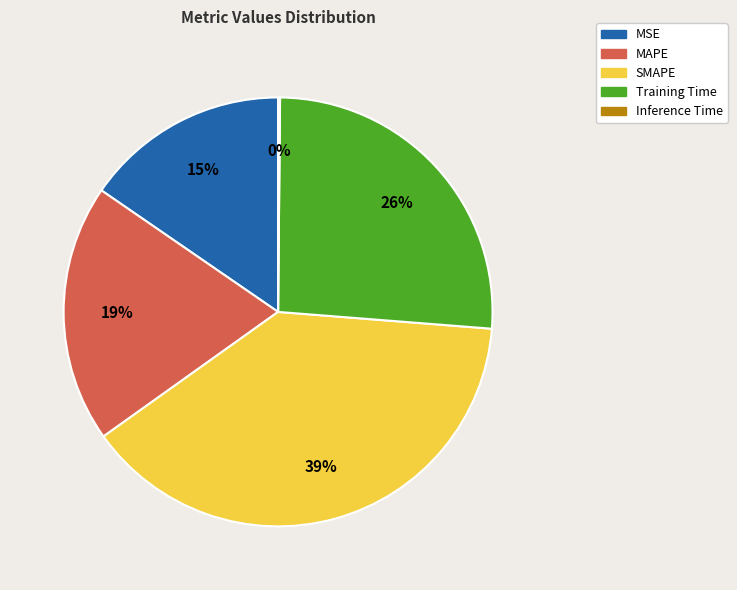

To the nearest percent, what is the average slice percentage?

20%